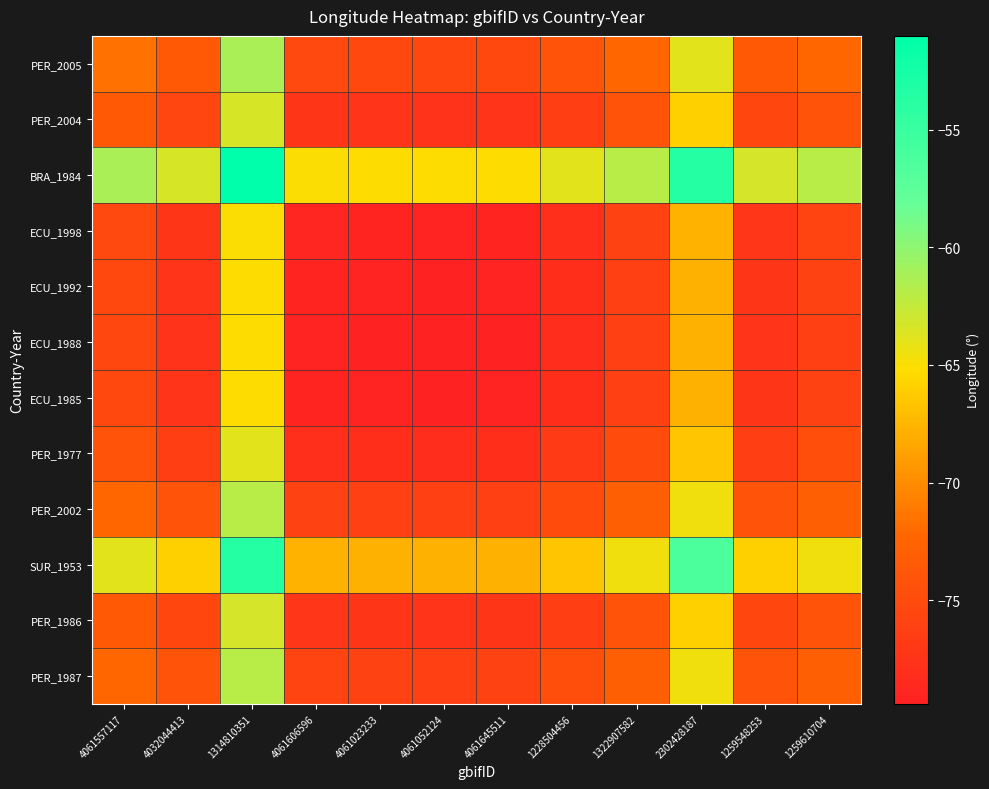

Reading left to right, transcribe all the data shown in this chart.

PER_2005: 4061557117=-71.6	4032044413=-73.6	1314810351=-61.3	4061606596=-75.3	4061023233=-75.4	4061052124=-75.5	4061645511=-75.4	1228504456=-74.2	1322907582=-72.3	2302428187=-63.9	1259548253=-73.6	1259610704=-72.2
PER_2004: 4061557117=-73.6	4032044413=-75.6	1314810351=-63.3	4061606596=-77.3	4061023233=-77.5	4061052124=-77.5	4061645511=-77.4	1228504456=-76.2	1322907582=-74.3	2302428187=-66.0	1259548253=-75.6	1259610704=-74.3
BRA_1984: 4061557117=-61.3	4032044413=-63.3	1314810351=-51.0	4061606596=-65.0	4061023233=-65.1	4061052124=-65.2	4061645511=-65.1	1228504456=-63.9	1322907582=-62.0	2302428187=-53.6	1259548253=-63.3	1259610704=-61.9
ECU_1998: 4061557117=-75.3	4032044413=-77.3	1314810351=-65.0	4061606596=-79.0	4061023233=-79.1	4061052124=-79.2	4061645511=-79.1	1228504456=-77.9	1322907582=-76.0	2302428187=-67.7	1259548253=-77.3	1259610704=-75.9
ECU_1992: 4061557117=-75.4	4032044413=-77.5	1314810351=-65.1	4061606596=-79.1	4061023233=-79.3	4061052124=-79.3	4061645511=-79.2	1228504456=-78.0	1322907582=-76.1	2302428187=-67.8	1259548253=-77.4	1259610704=-76.1
ECU_1988: 4061557117=-75.5	4032044413=-77.5	1314810351=-65.2	4061606596=-79.2	4061023233=-79.3	4061052124=-79.4	4061645511=-79.3	1228504456=-78.1	1322907582=-76.2	2302428187=-67.9	1259548253=-77.5	1259610704=-76.1
ECU_1985: 4061557117=-75.4	4032044413=-77.4	1314810351=-65.1	4061606596=-79.1	4061023233=-79.2	4061052124=-79.3	4061645511=-79.2	1228504456=-78.0	1322907582=-76.1	2302428187=-67.8	1259548253=-77.4	1259610704=-76.1
PER_1977: 4061557117=-74.2	4032044413=-76.2	1314810351=-63.9	4061606596=-77.9	4061023233=-78.0	4061052124=-78.1	4061645511=-78.0	1228504456=-76.8	1322907582=-74.9	2302428187=-66.6	1259548253=-76.2	1259610704=-74.9
PER_2002: 4061557117=-72.3	4032044413=-74.3	1314810351=-62.0	4061606596=-76.0	4061023233=-76.1	4061052124=-76.2	4061645511=-76.1	1228504456=-74.9	1322907582=-73.0	2302428187=-64.6	1259548253=-74.3	1259610704=-72.9
SUR_1953: 4061557117=-63.9	4032044413=-66.0	1314810351=-53.6	4061606596=-67.7	4061023233=-67.8	4061052124=-67.9	4061645511=-67.8	1228504456=-66.6	1322907582=-64.6	2302428187=-56.3	1259548253=-65.9	1259610704=-64.6
PER_1986: 4061557117=-73.6	4032044413=-75.6	1314810351=-63.3	4061606596=-77.3	4061023233=-77.4	4061052124=-77.5	4061645511=-77.4	1228504456=-76.2	1322907582=-74.3	2302428187=-65.9	1259548253=-75.6	1259610704=-74.2
PER_1987: 4061557117=-72.2	4032044413=-74.3	1314810351=-61.9	4061606596=-75.9	4061023233=-76.1	4061052124=-76.1	4061645511=-76.1	1228504456=-74.9	1322907582=-72.9	2302428187=-64.6	1259548253=-74.2	1259610704=-72.9